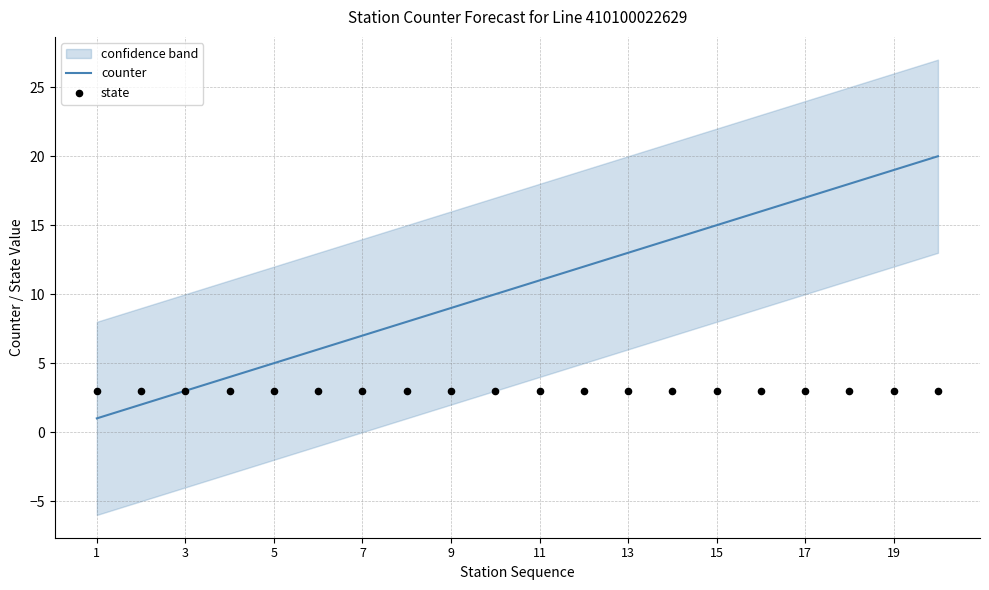

Which series reaches the maximum Y coordinate?

counter